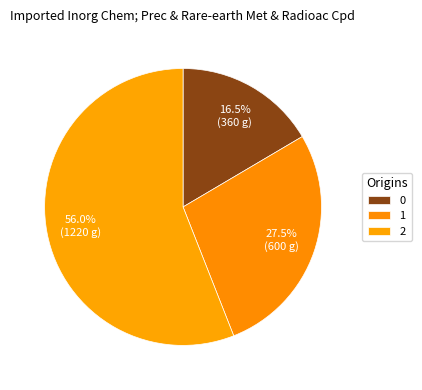

To the nearest percent, what is the average slice percentage?

33%